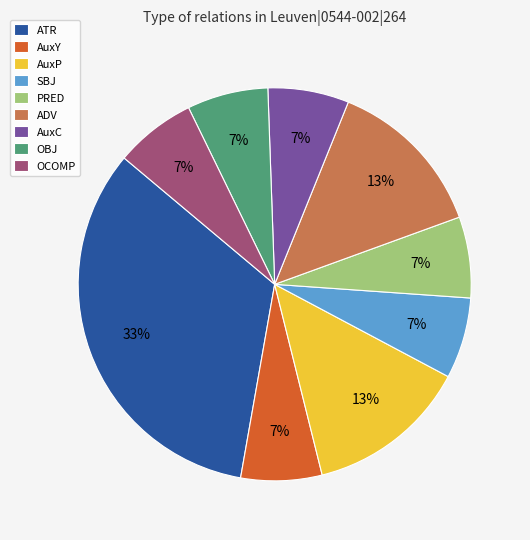

Approximately how many times larger is the value at OBJ compared to PRED?

1.0